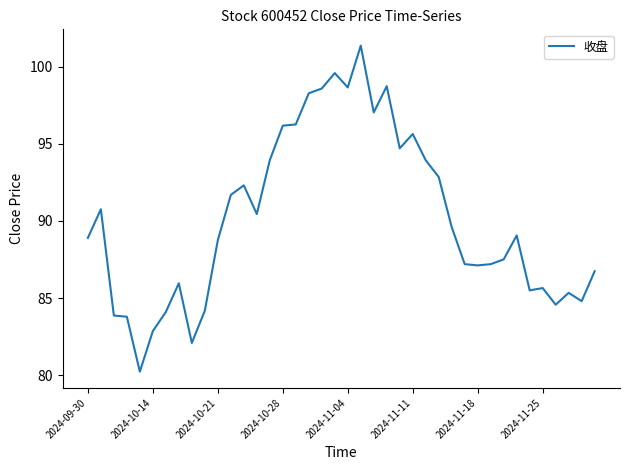

How many lines are shown in the chart?

1